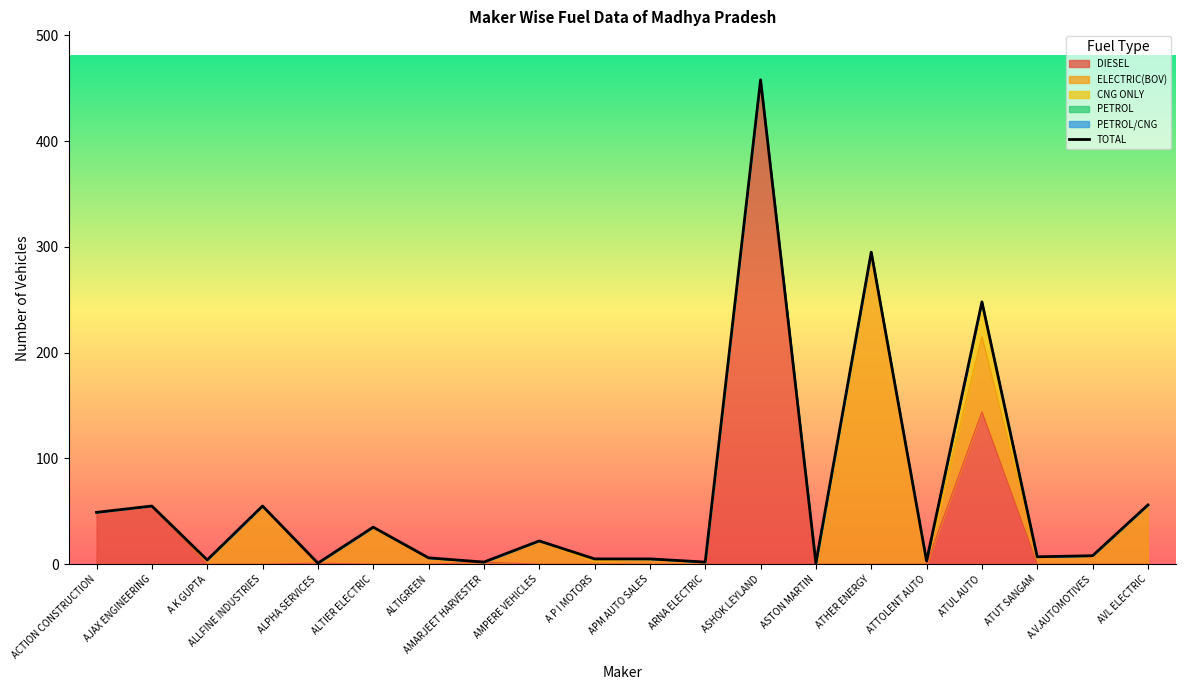

What is the label of the 6th point from the right?

ATHER ENERGY